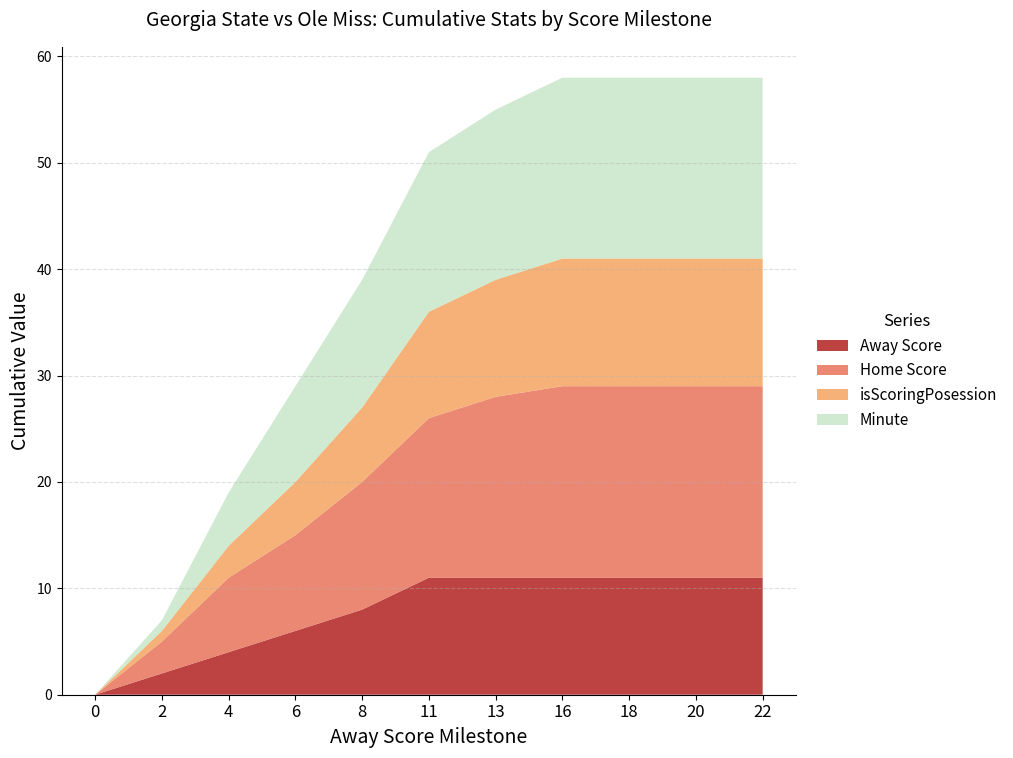

Is it true that Away Score equals 7 at 13?

False